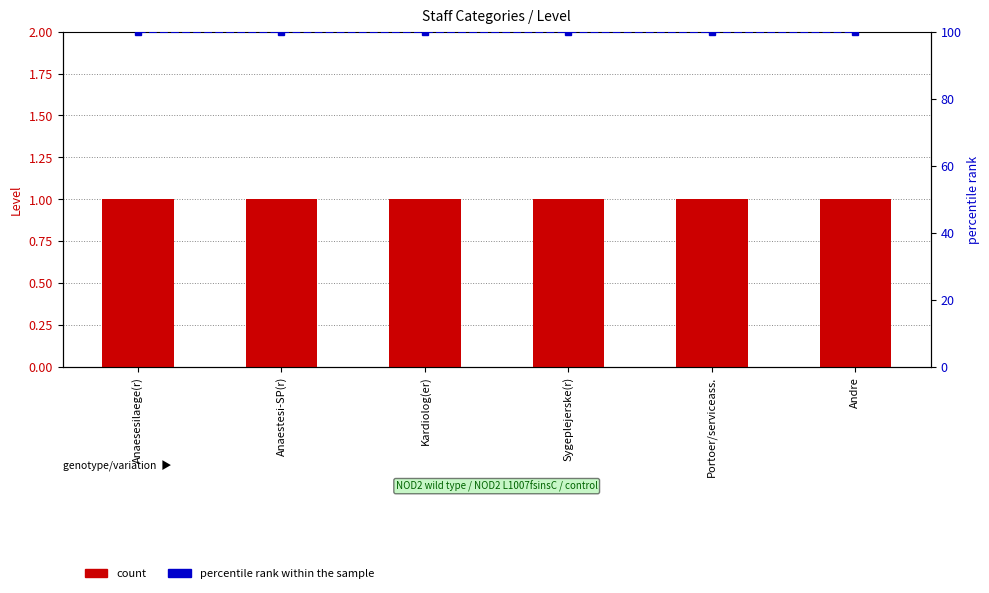

What is the greatest value displayed?

100